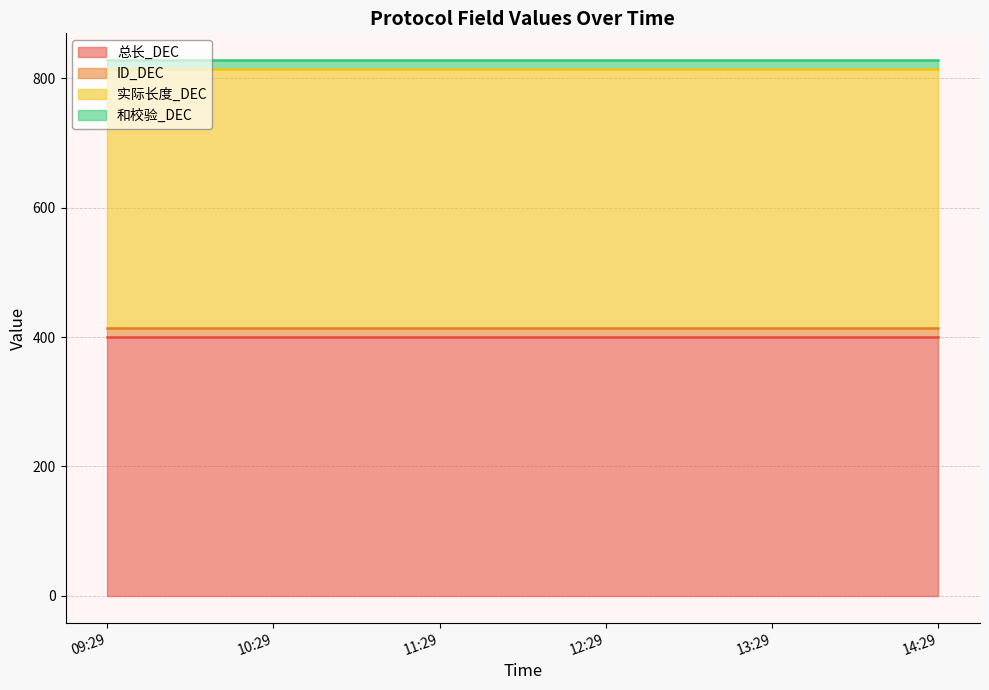

What is the total value across all series at 2025-03-04 11:29:35?

828